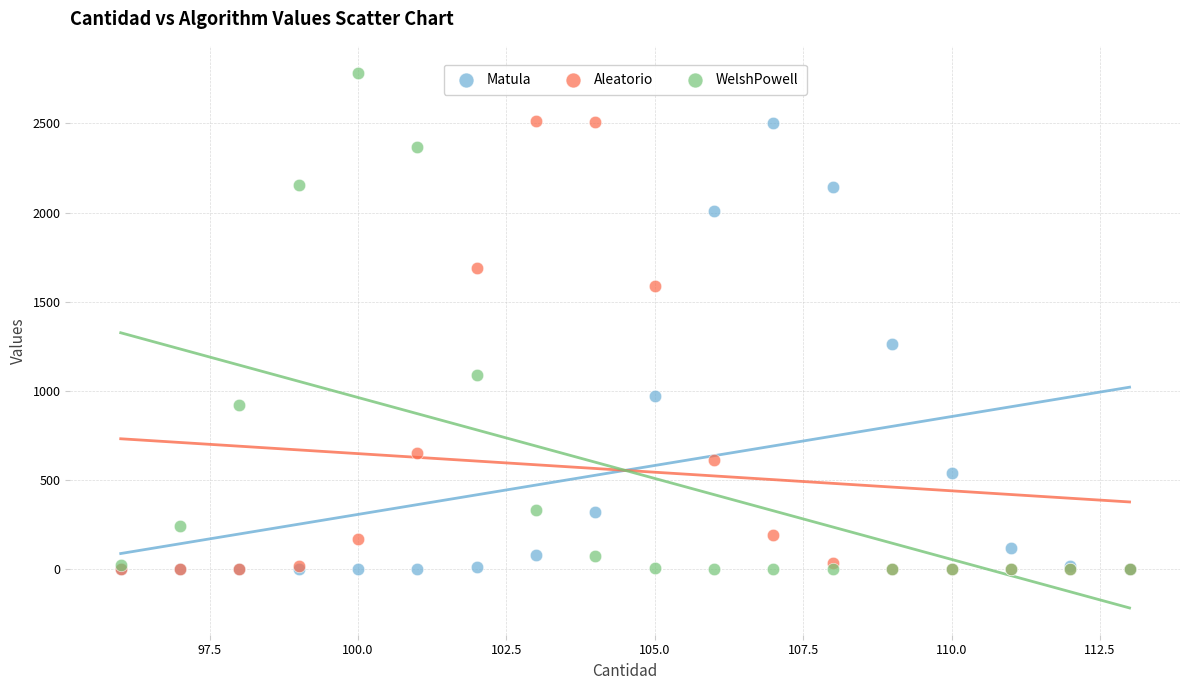

Which series has the widest spread of Y values?

WelshPowell